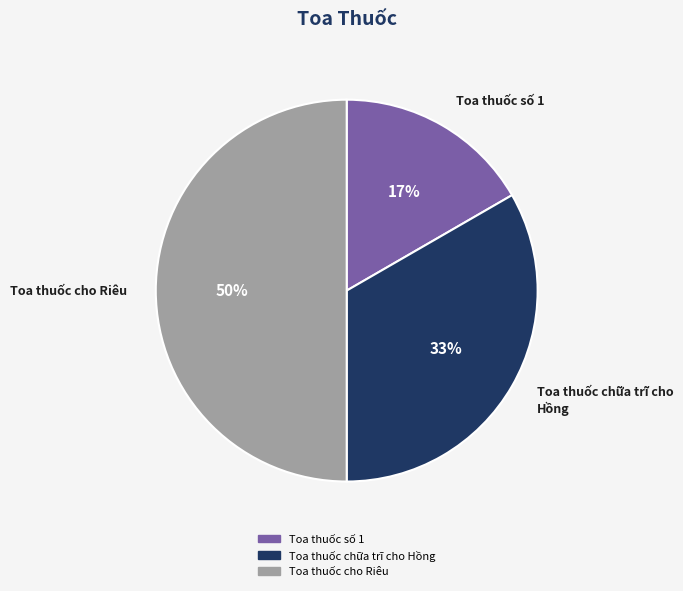

Which slice is the largest?

Toa thuốc cho Riêu